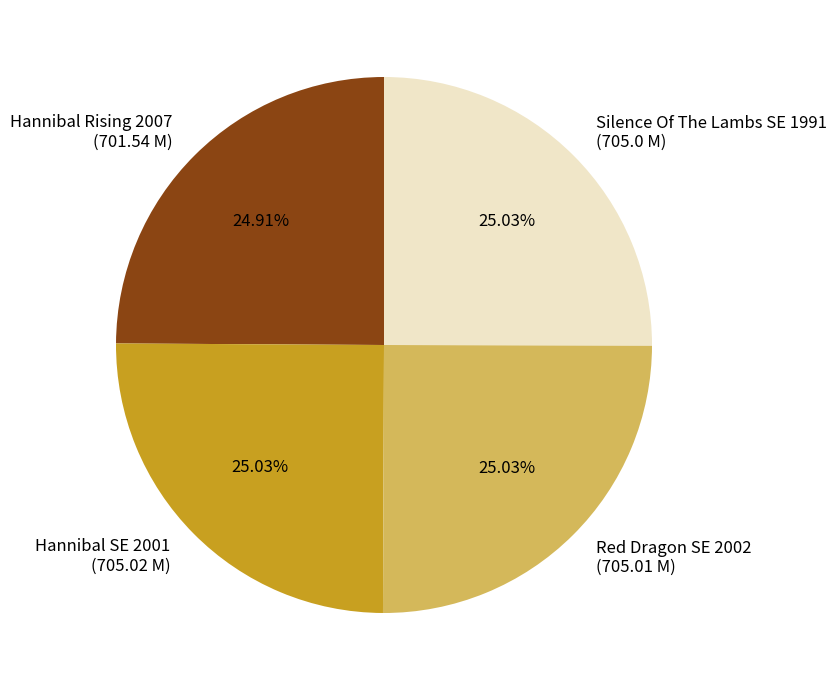

To the nearest percent, what percentage of the pie is Silence Of The Lambs SE 1991?

25%